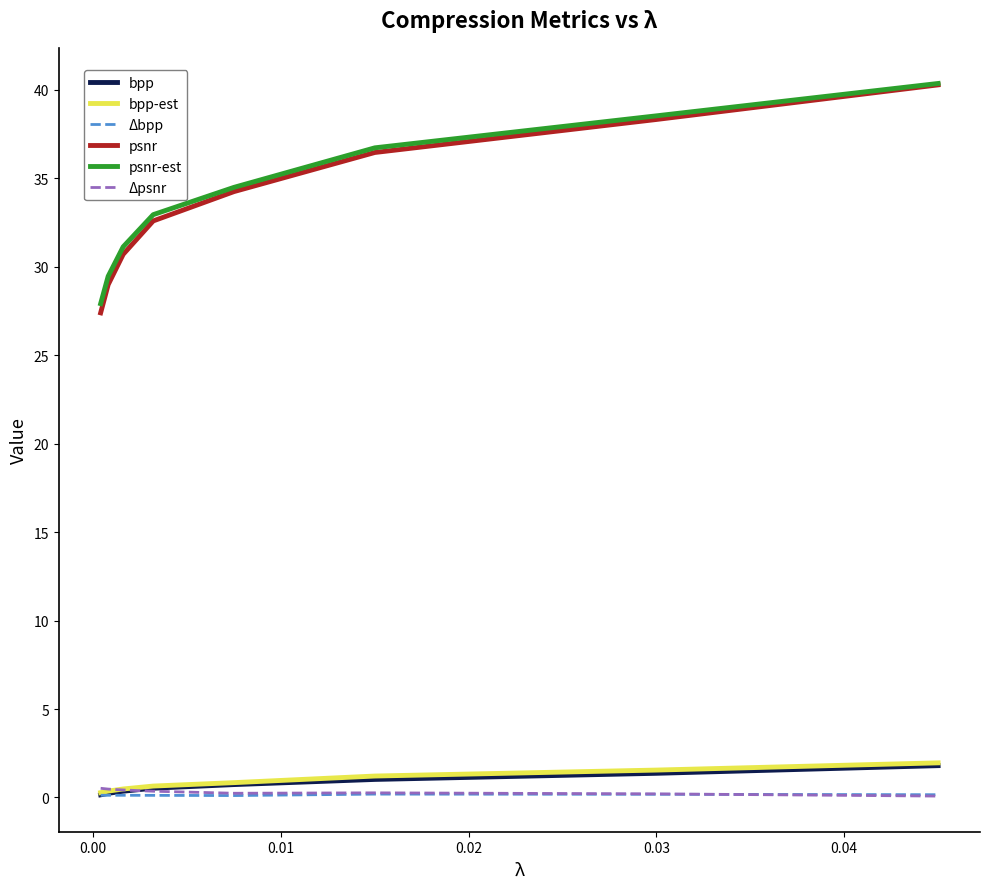

Which series has the widest spread of values?

psnr